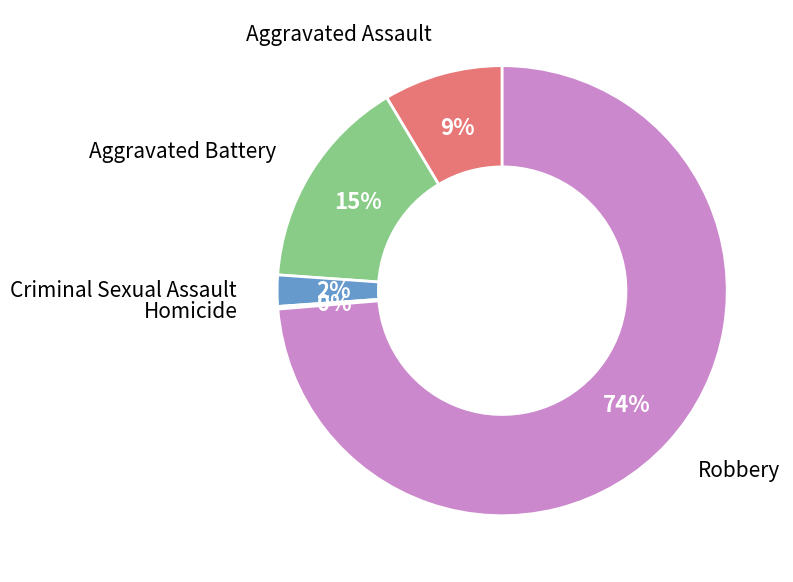

Is there a majority slice in this chart?

Yes